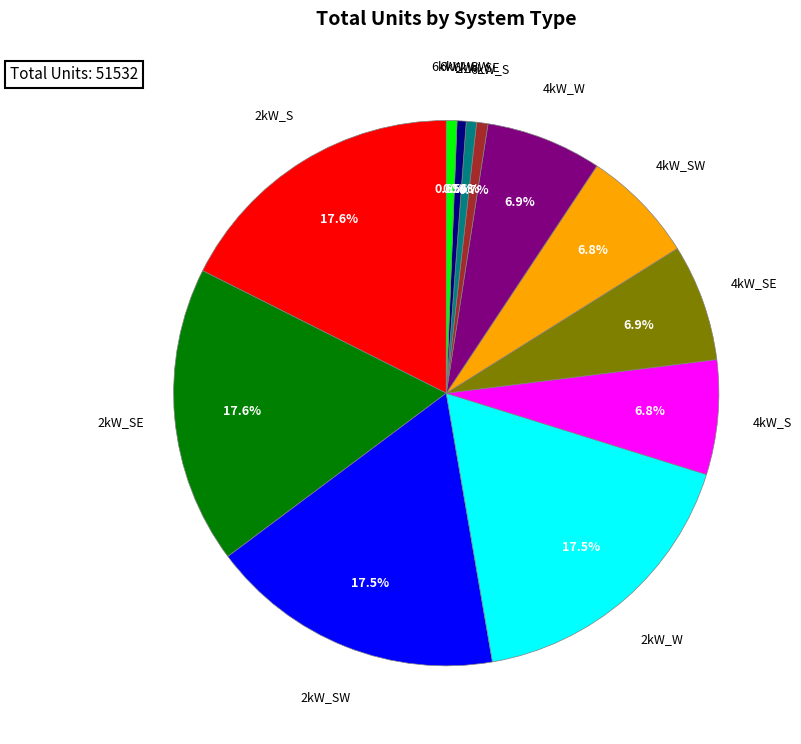

Does any single category account for the majority?

No